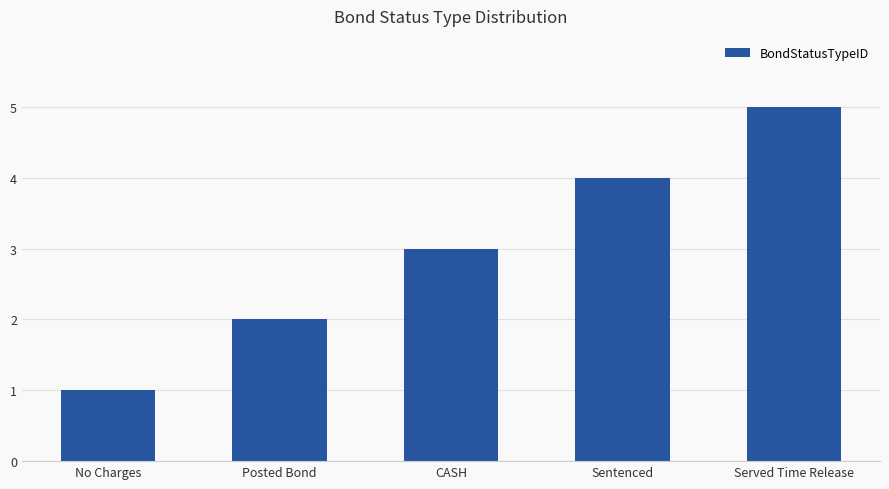

What is the label of the 4th bar from the left?

Sentenced